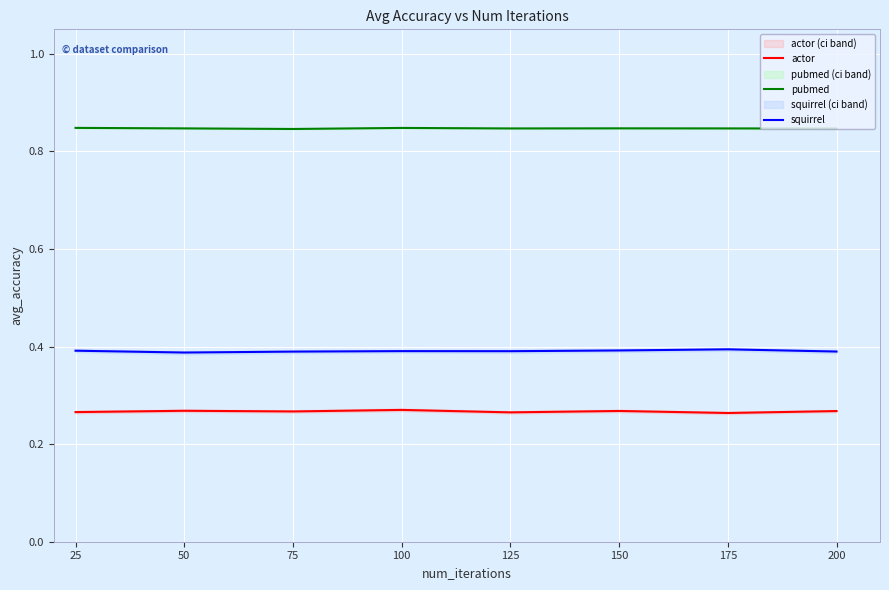

Reading left to right, transcribe all the data shown in this chart.

actor: 0.3	0.3	0.3	0.3	0.3	0.3	0.3	0.3
pubmed: 0.8	0.8	0.8	0.8	0.8	0.8	0.8	0.8
squirrel: 0.4	0.4	0.4	0.4	0.4	0.4	0.4	0.4